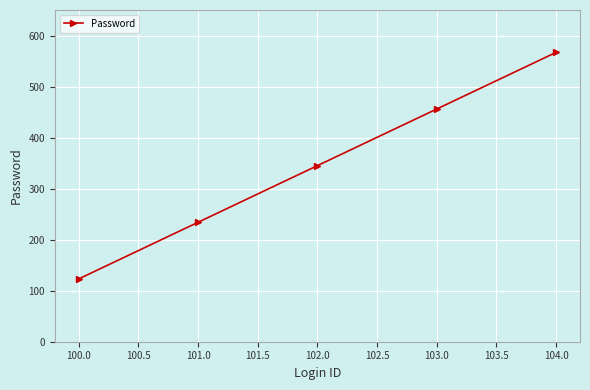

What is the difference between the second highest and second lowest values?

222